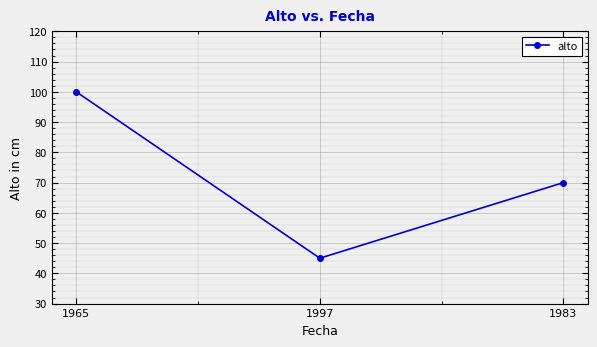

The chart shows a value of 70 at 1983. True or false?

True